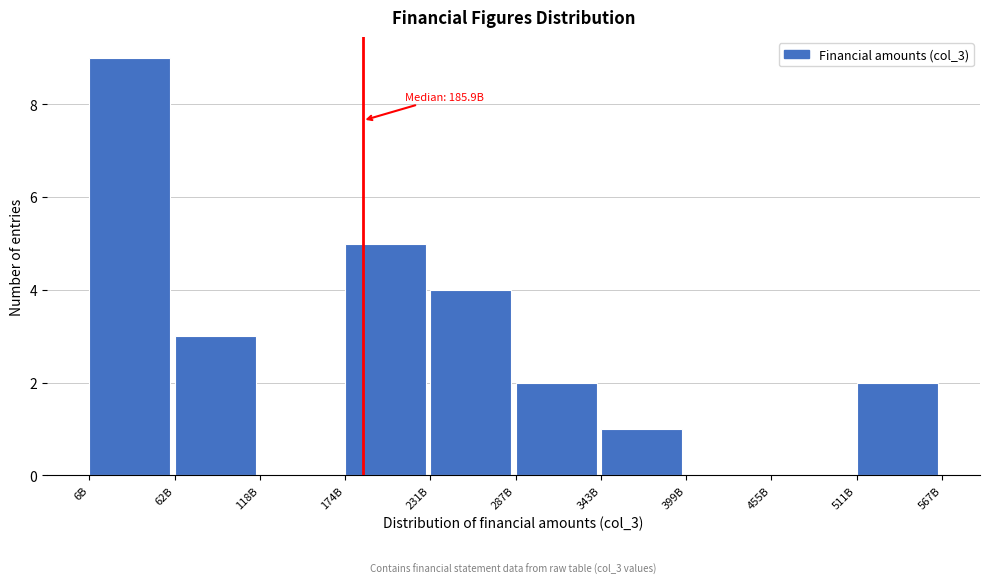

Reading left to right, list all the values displayed in this chart.

6B=9	62B=3	118B=0	174B=5	231B=4	287B=2	343B=1	399B=0	455B=0	511B=2